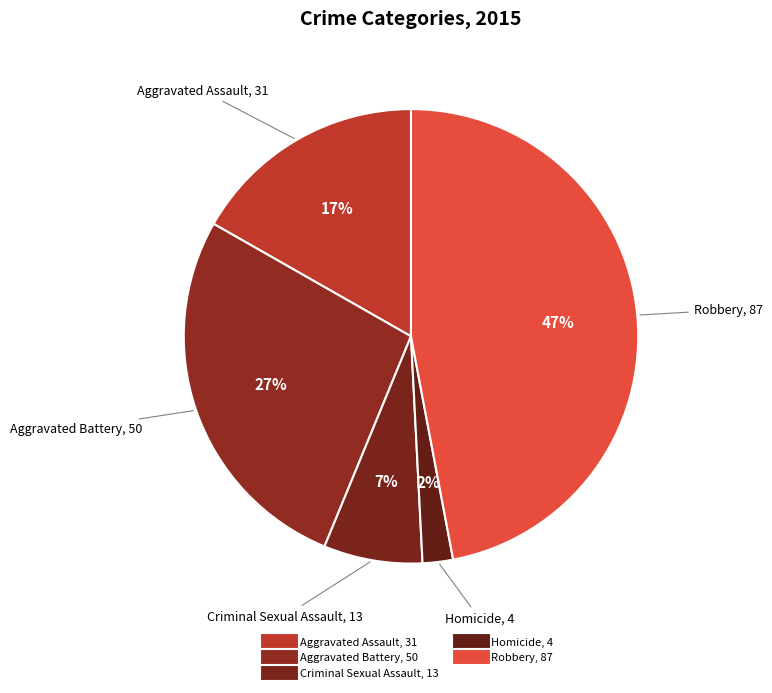

Count the number of slices in the pie.

5